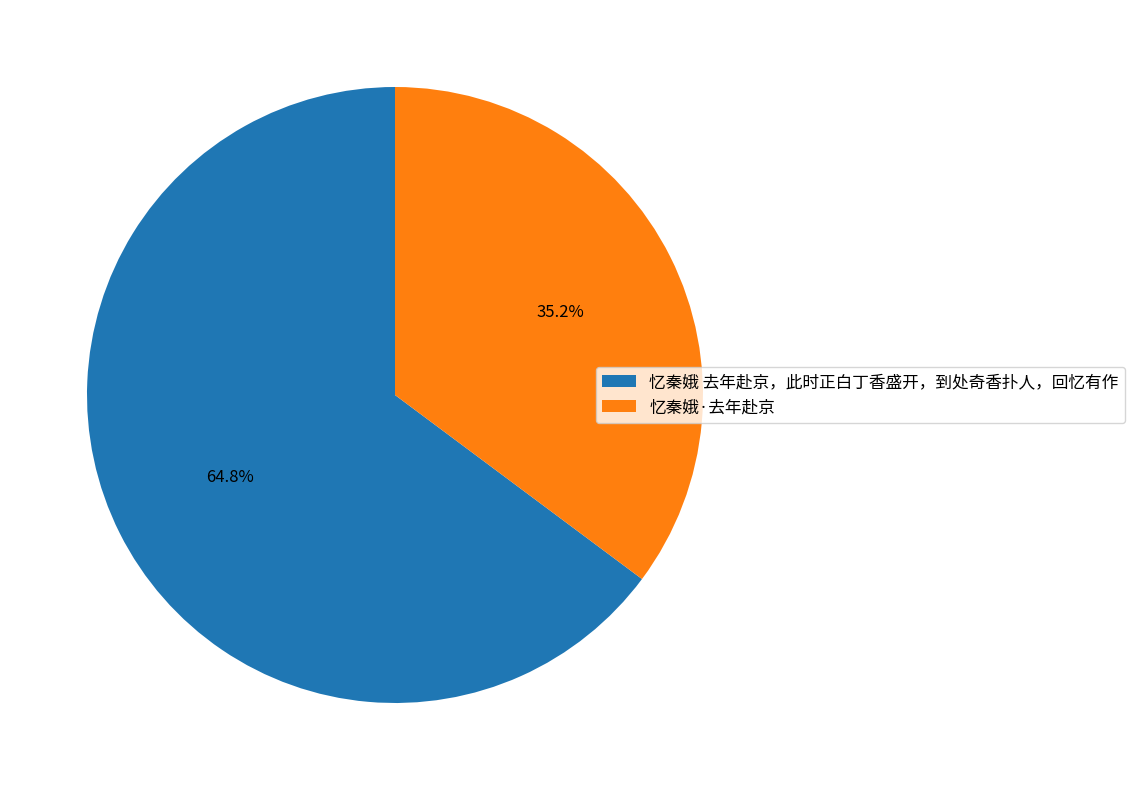

What is the largest slice in the pie chart?

忆秦娥 去年赴京，此时正白丁香盛开，到处奇香扑人，回忆有作